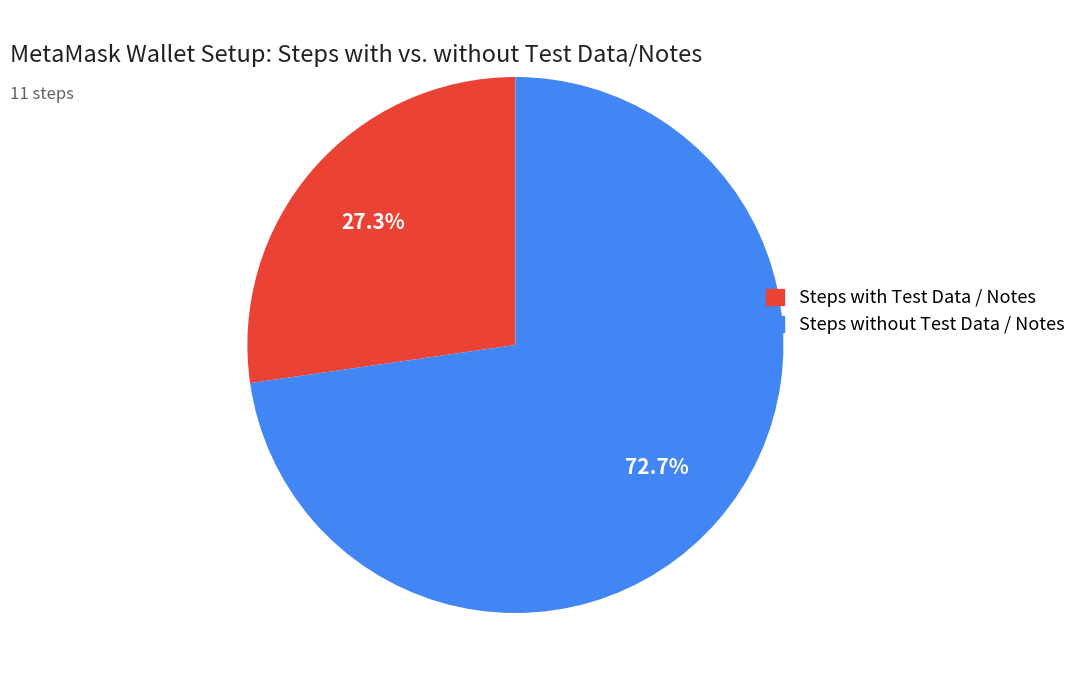

To the nearest percent, what is the difference between the largest and smallest slice percentages?

45%